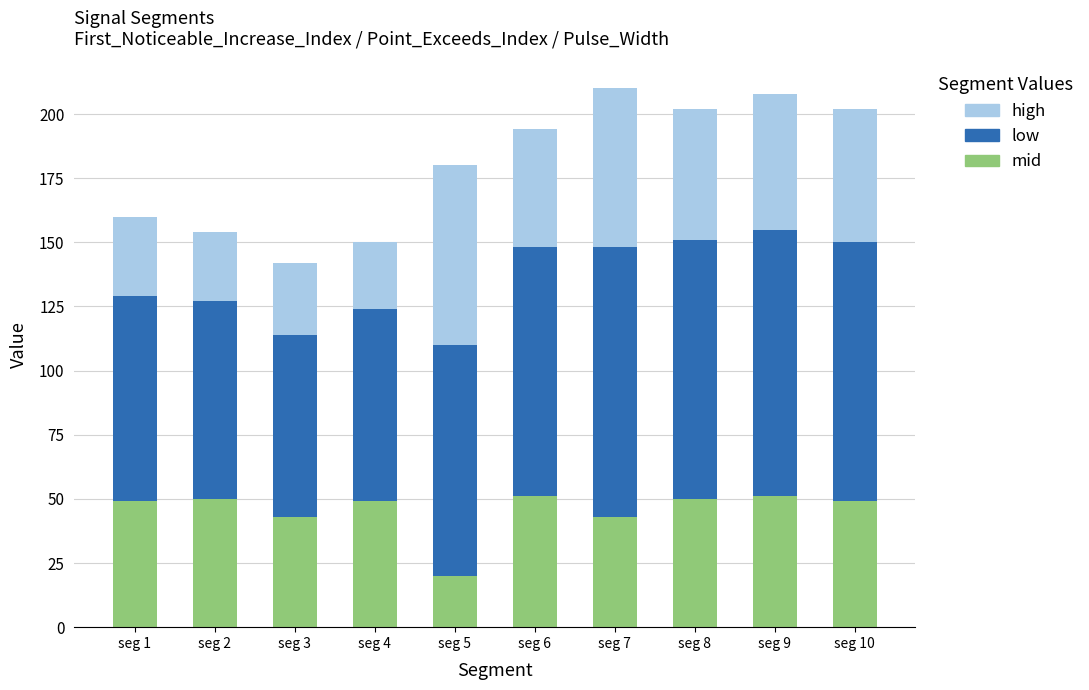

Reading left to right, what are the values for mid?

seg 1=49	seg 2=50	seg 3=43	seg 4=49	seg 5=20	seg 6=51	seg 7=43	seg 8=50	seg 9=51	seg 10=49